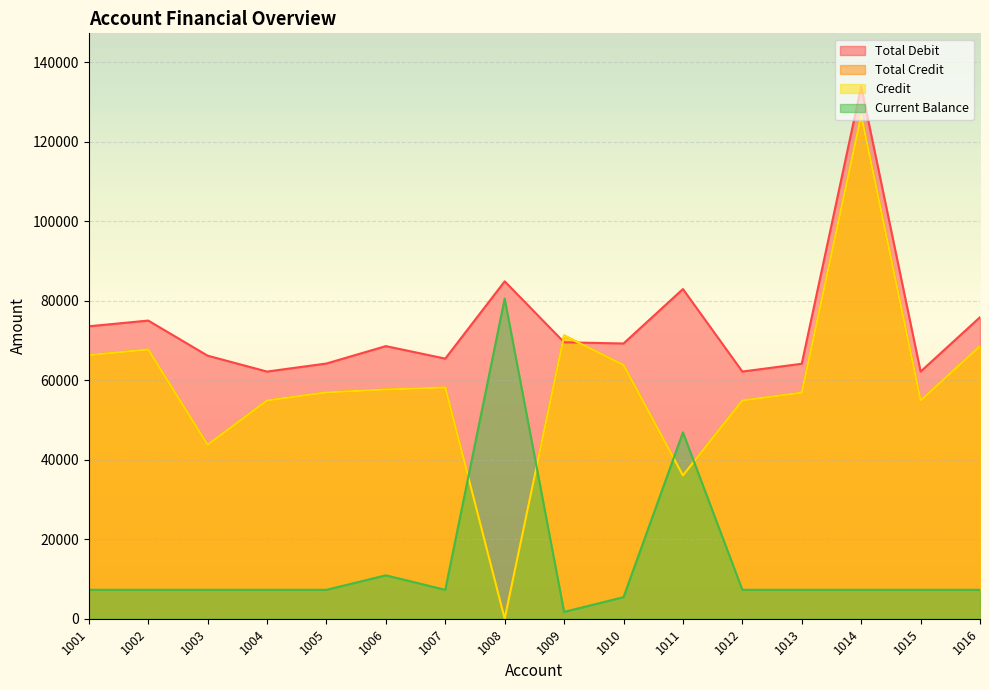

Where do Credit and Current Balance first cross each other?

1007 and 1008